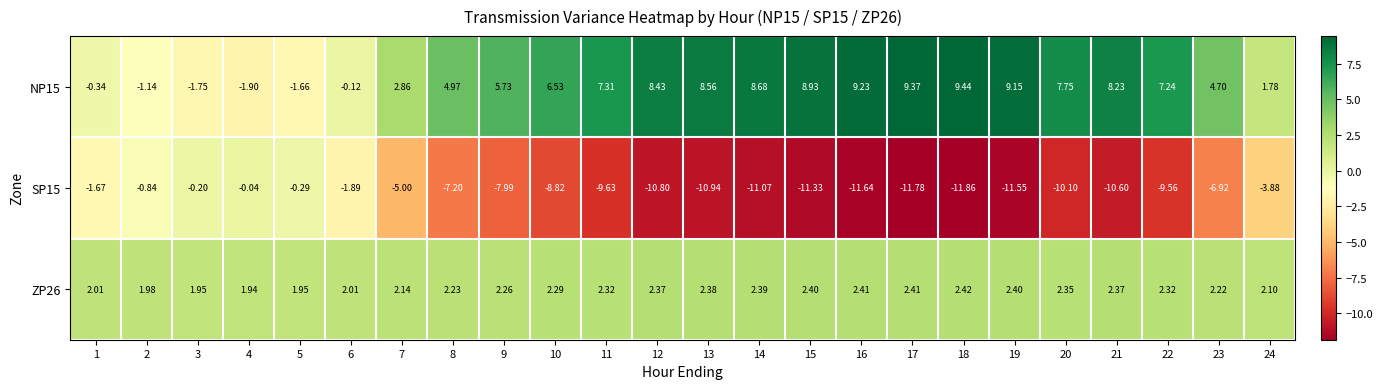

Is the value of ZP26 at 24 greater than the value of NP15 at 20?

No